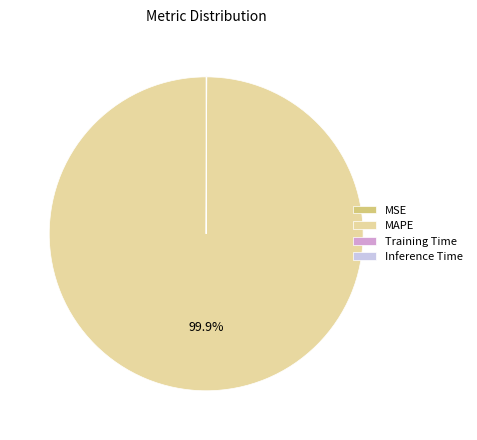

Which category has the biggest portion of the pie?

MAPE